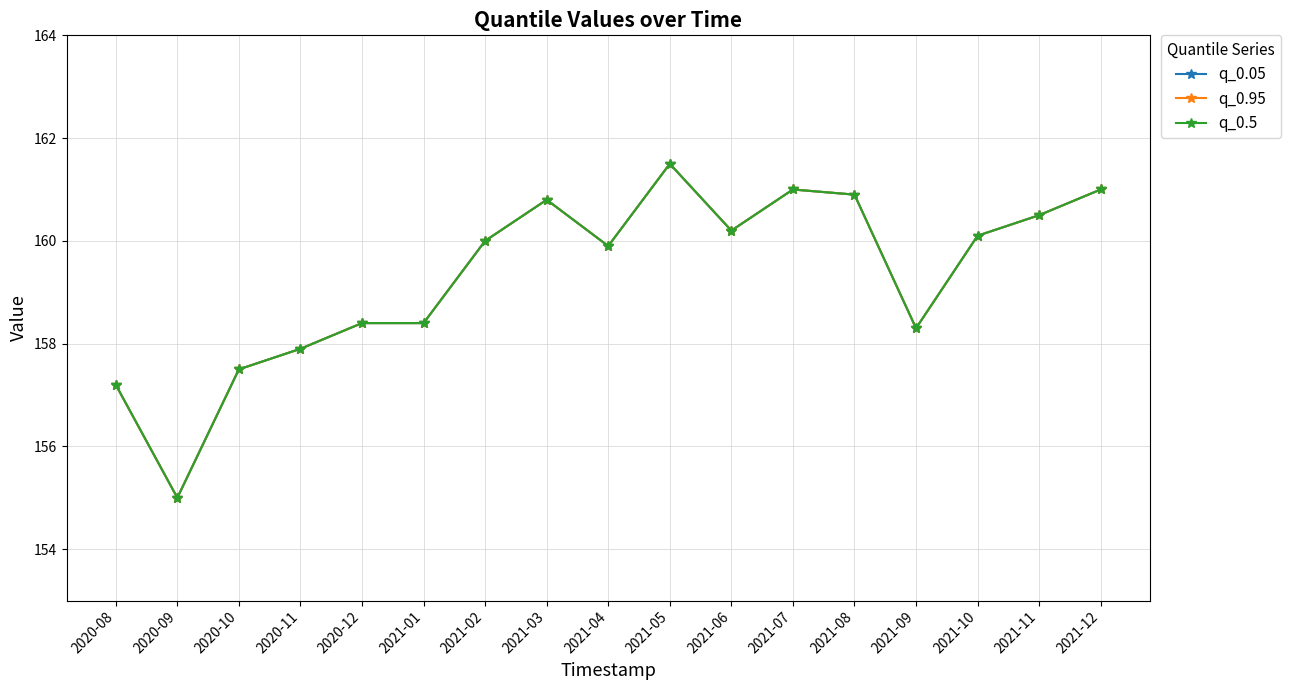

At which label is q_0.5 closest to 158?

2020-11